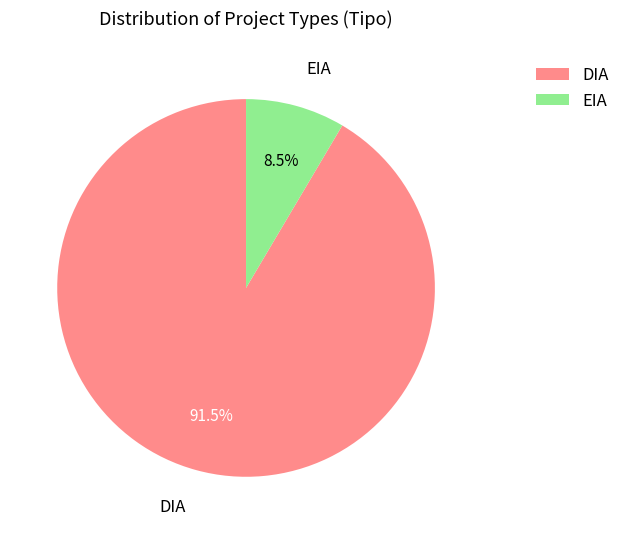

Which has a higher value, EIA or DIA?

DIA